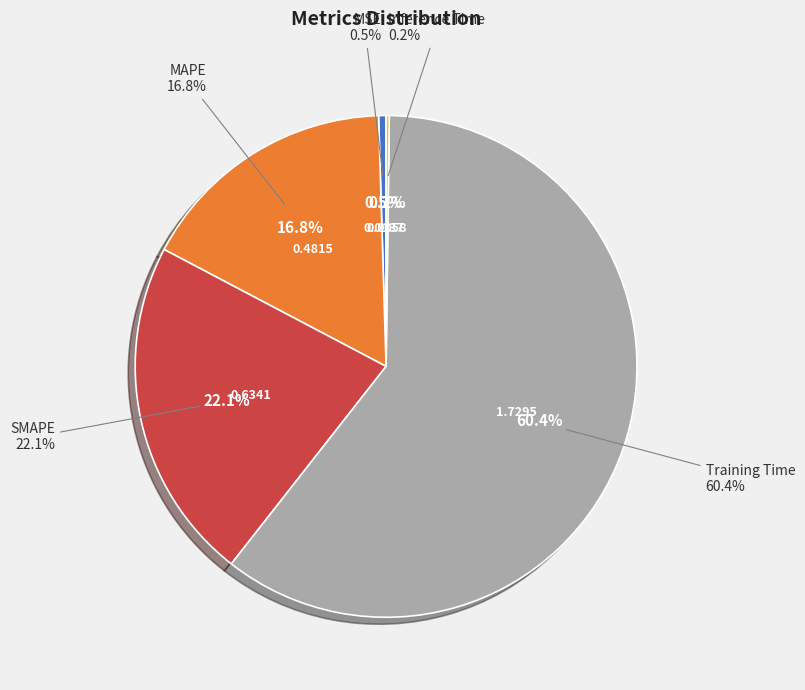

Count the number of slices in the pie.

5